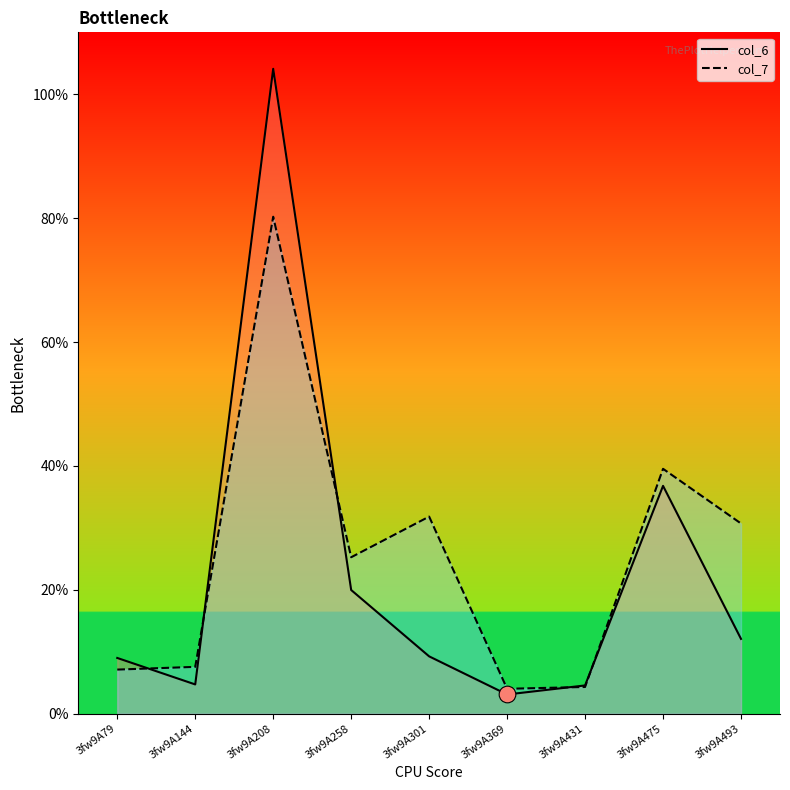

What is the difference between the maximum and minimum values in the col_7 series?

76.2